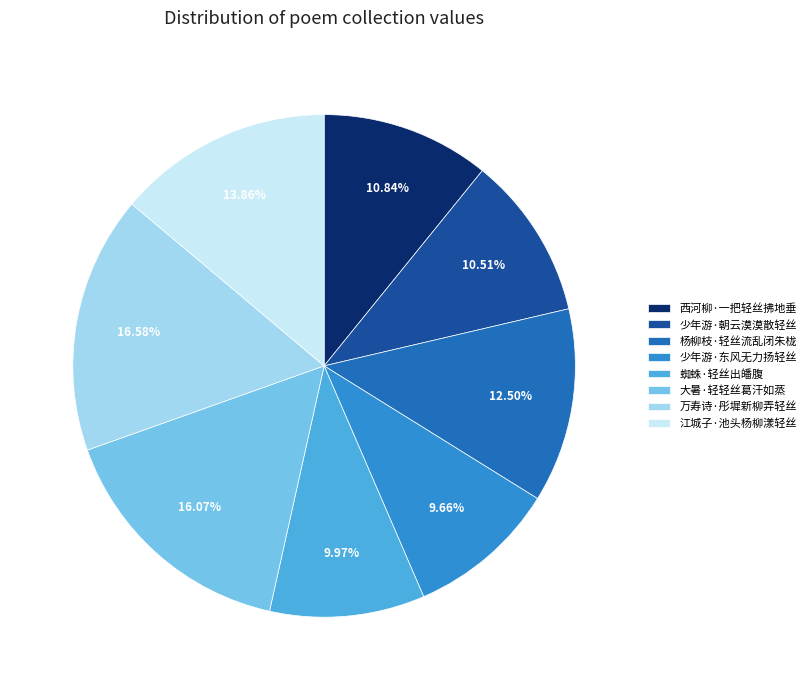

To the nearest percent, what is the combined percentage of 蜘蛛·轻丝出皤腹 and 少年游·东风无力扬轻丝?

20%